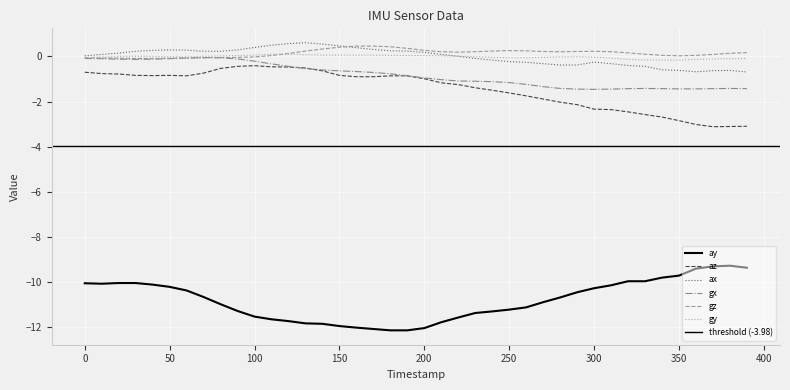

At how many categories does at least one series exceed -6?

40